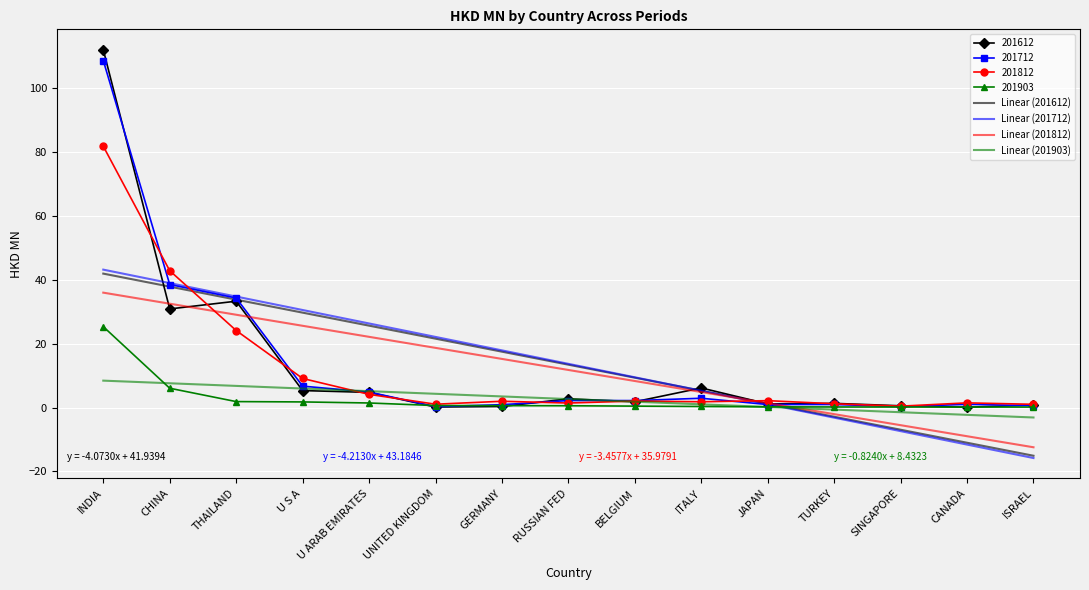

What is the difference between the highest and lowest values at JAPAN?

2.0